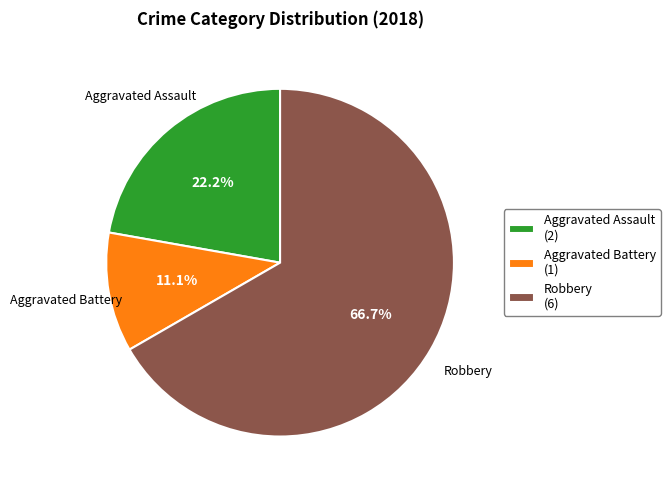

Combined, what portion of the pie is Robbery (6) and Aggravated Battery (1)?

77.8%